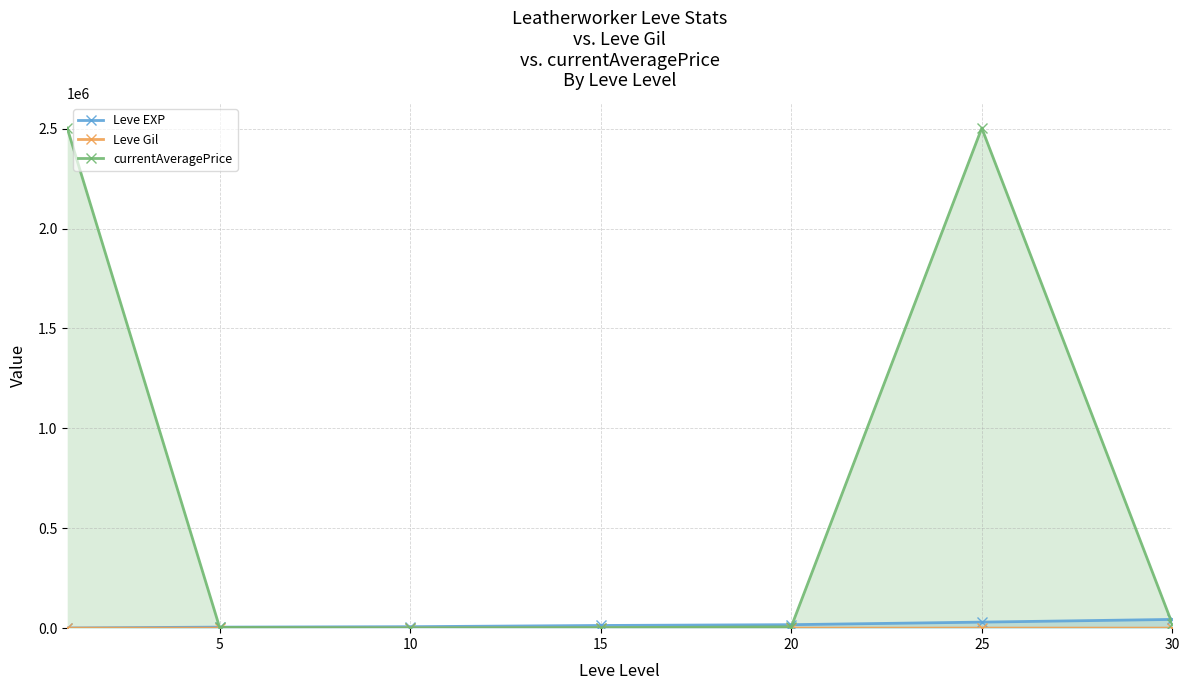

True or false: Leve Gil and currentAveragePrice intersect in this chart.

False